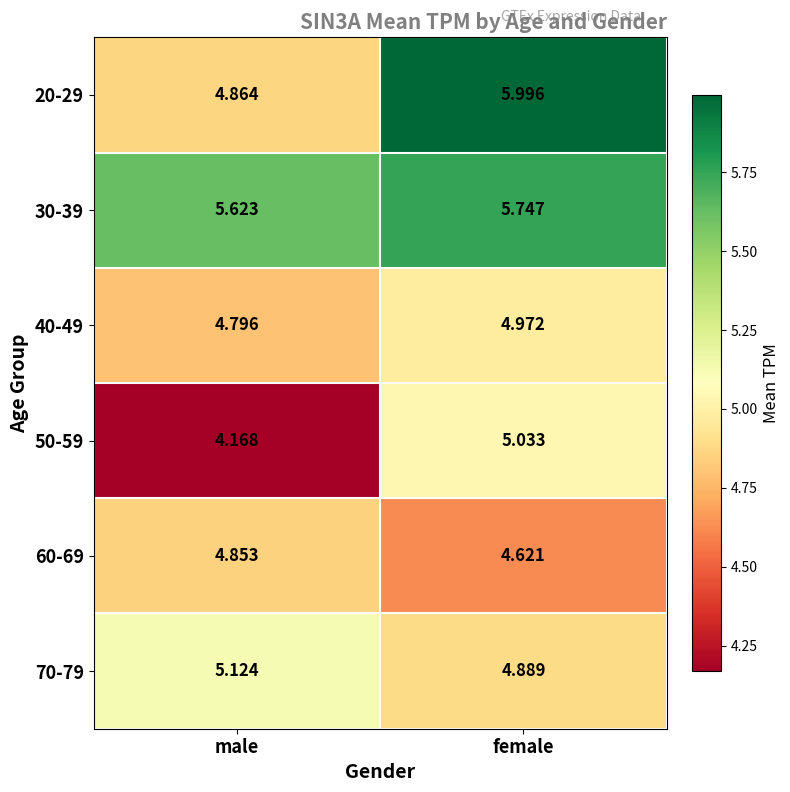

Rank the categories by 60-69 value from lowest to highest.

female, male